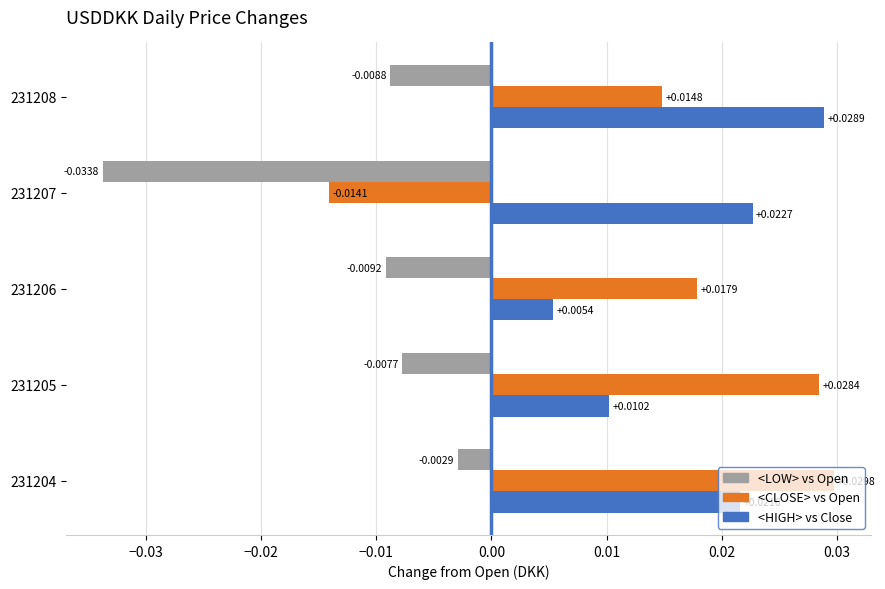

At which category is the sum across all series the highest?

231204